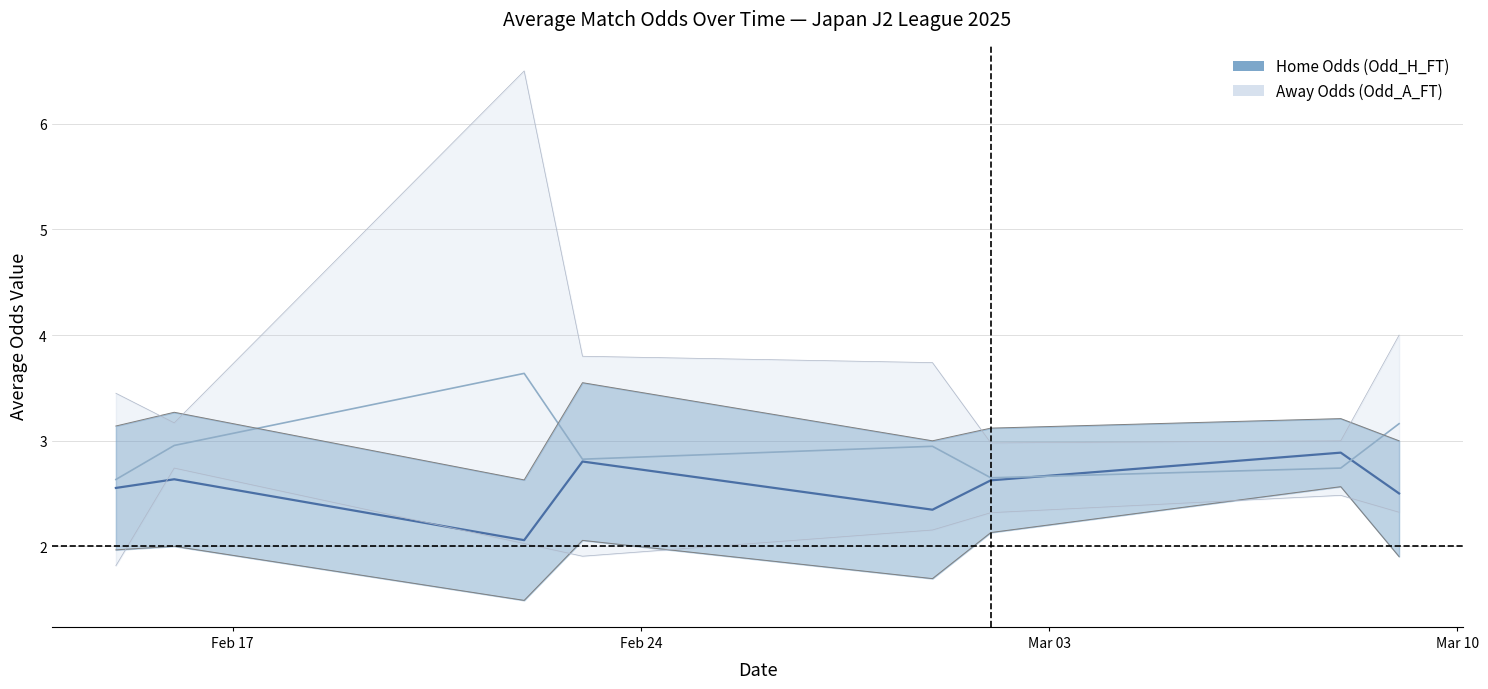

Where is Odd_A_FT_lower nearest to the value 2?

2025-02-22